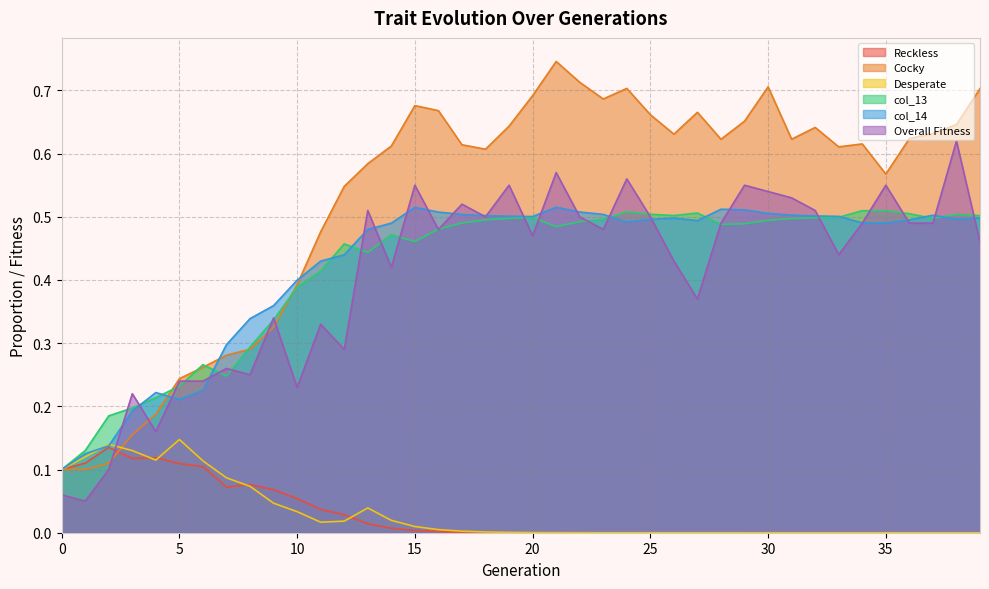

What are all the series names shown in the legend?

Reckless, Cocky, Desperate, col_13, col_14, Overall Fitness